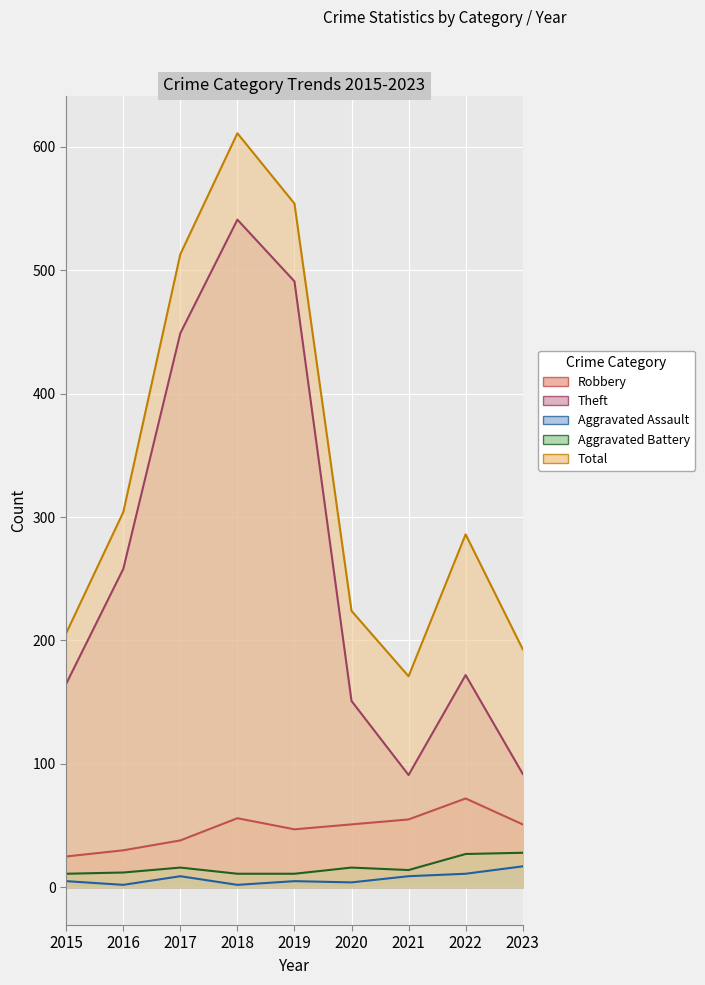

What is the value of the Theft point at the 8th from the left?

172